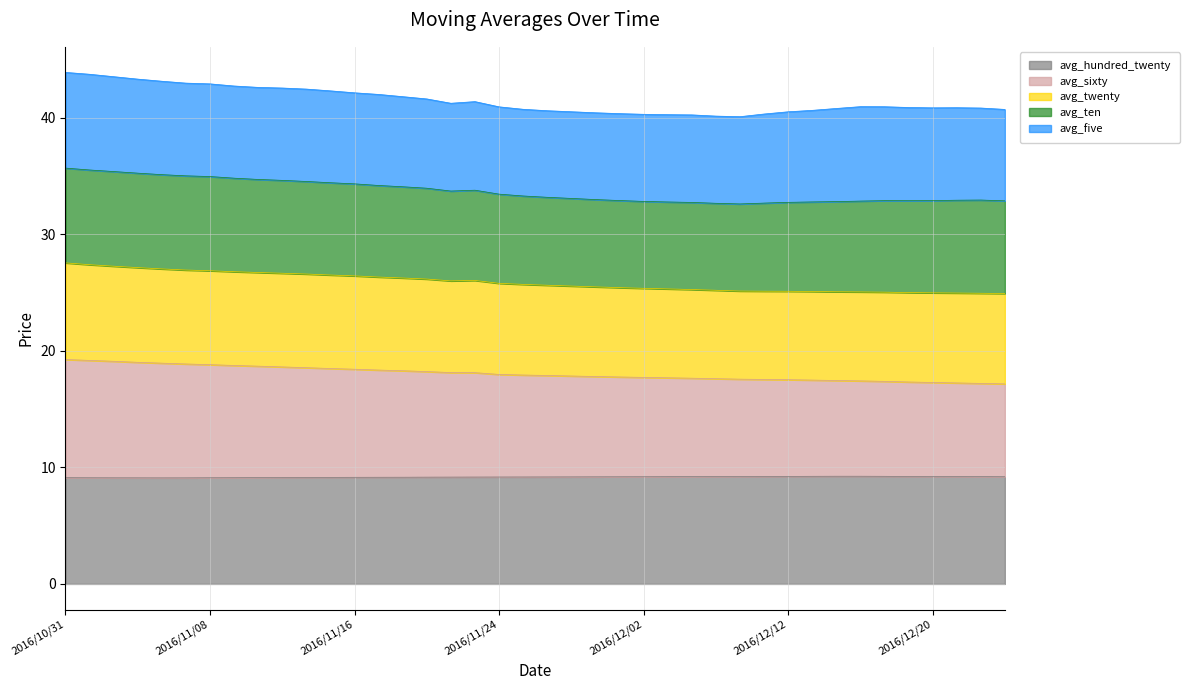

What is the sum of all avg_twenty values?

1347.2